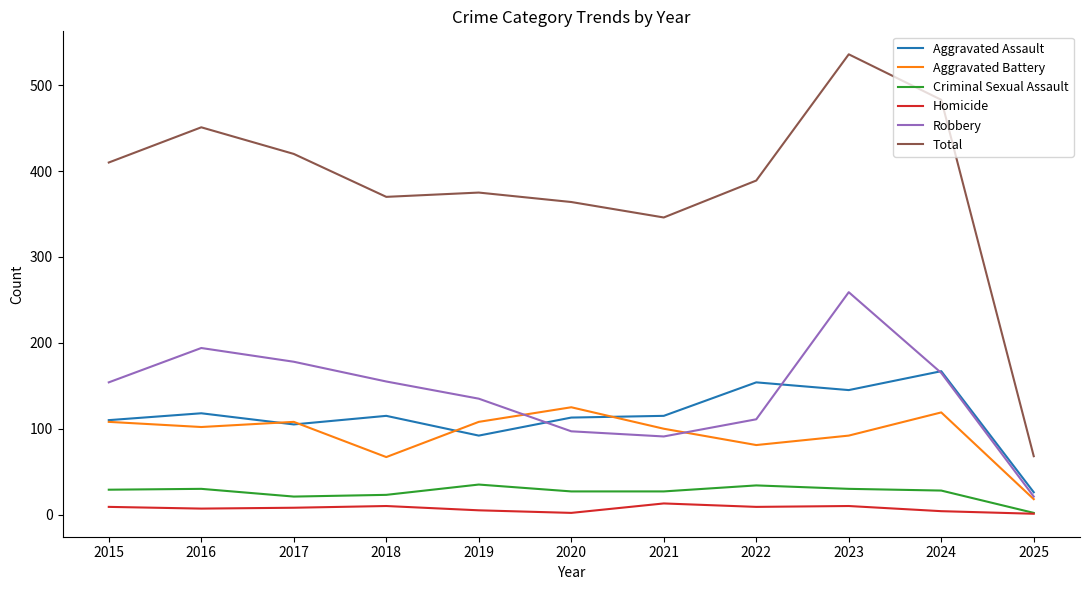

Rank the series at 2020 from lowest to highest value.

Homicide, Criminal Sexual Assault, Robbery, Aggravated Assault, Aggravated Battery, Total